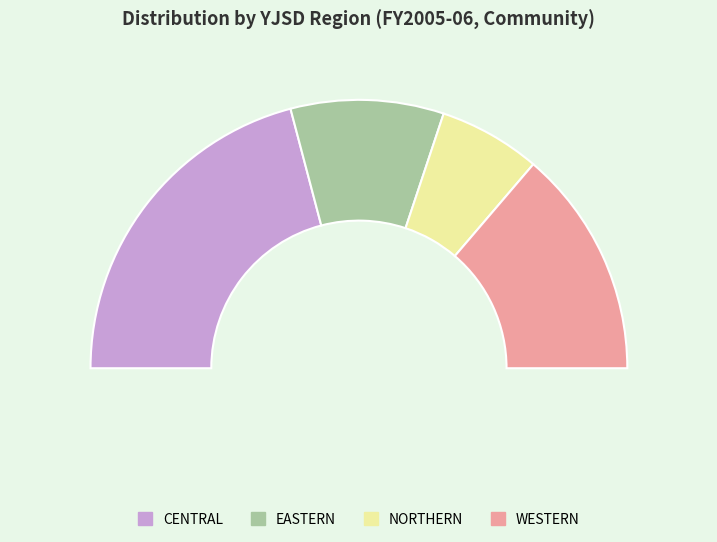

To the nearest percent, what is the combined percentage of WESTERN and CENTRAL?

69%